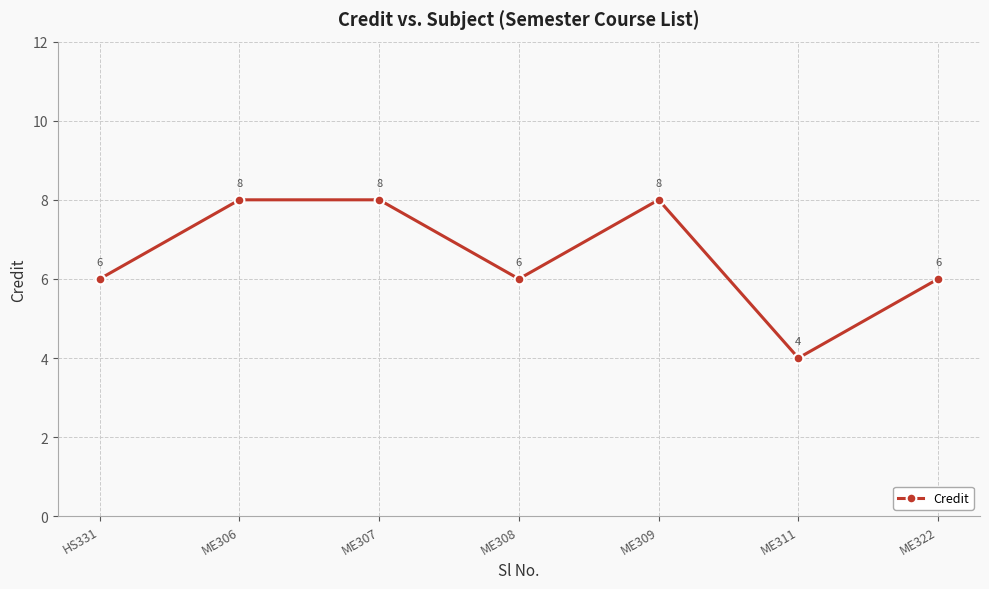

What is the difference between the maximum and minimum values?

4